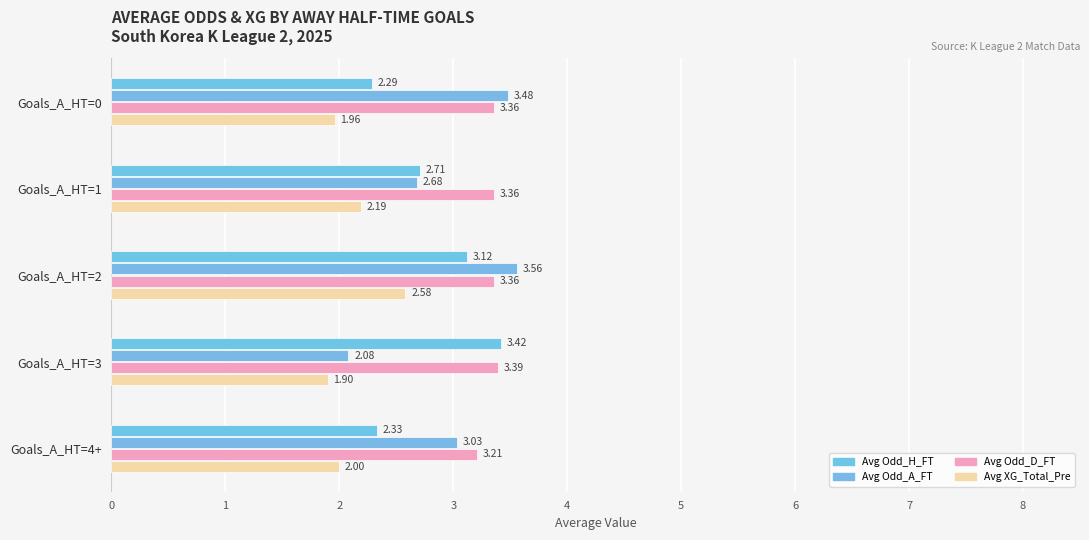

At how many categories does at least one series exceed 1?

5